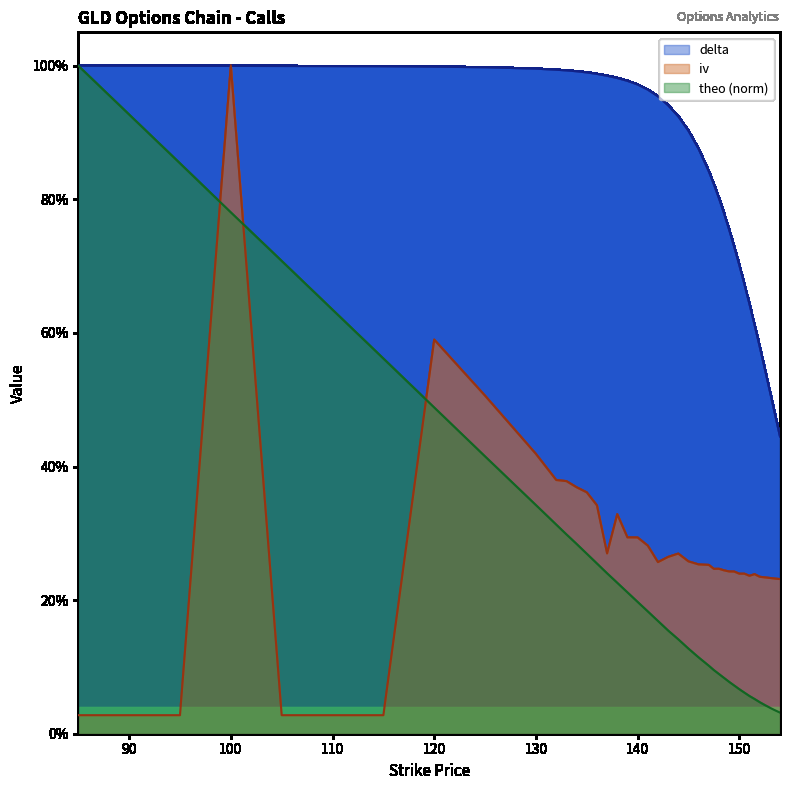

Between which two adjacent categories do delta and theo first intersect?

85 and 90